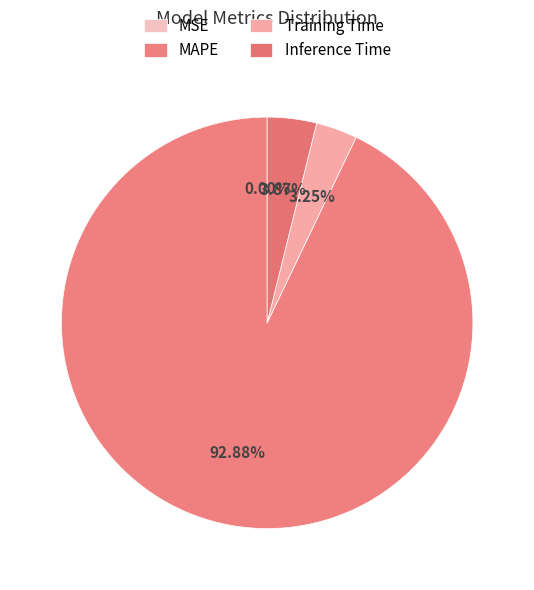

Count the number of slices in the pie.

4